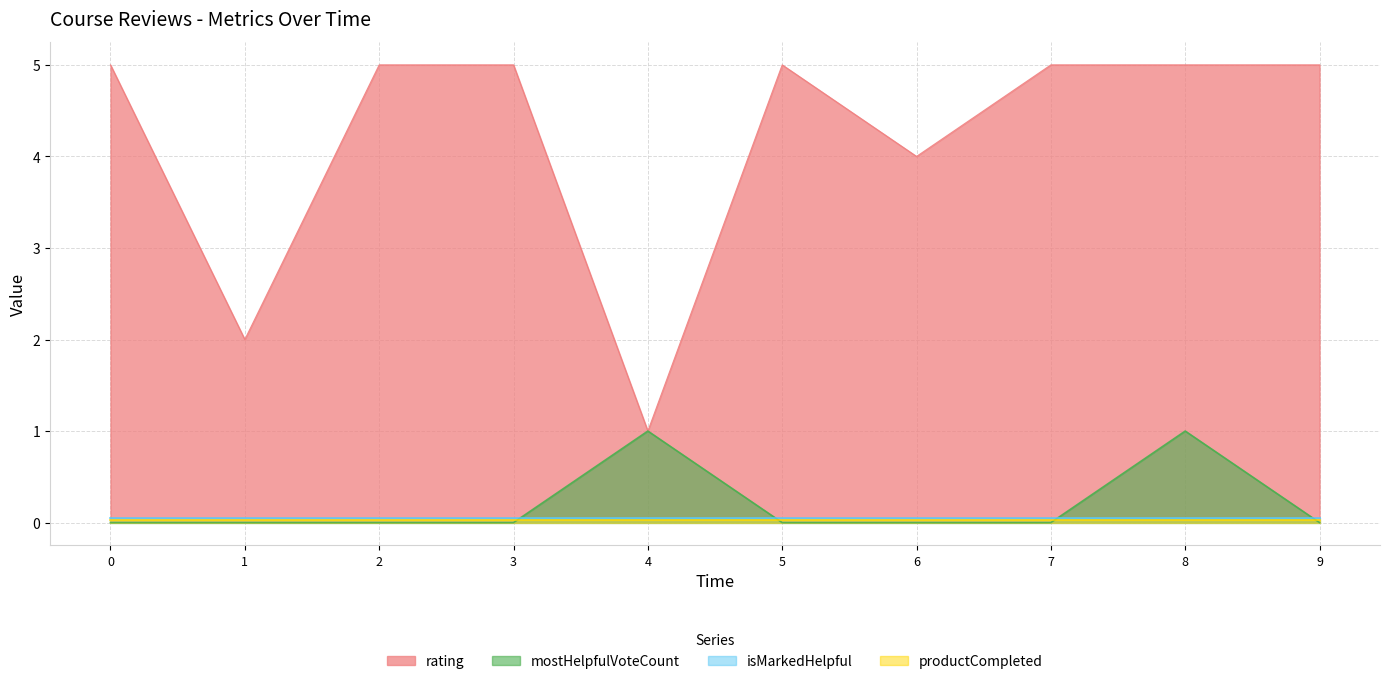

Does the chart have visible grid lines?

Yes